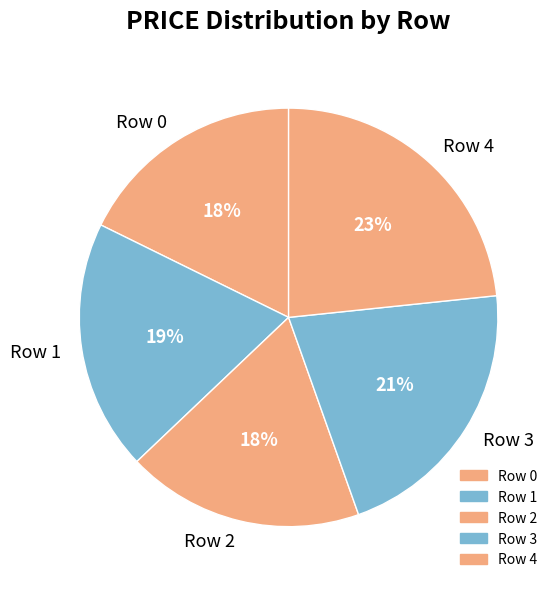

Combined, do Row 3 and Row 4 account for over 50%?

No